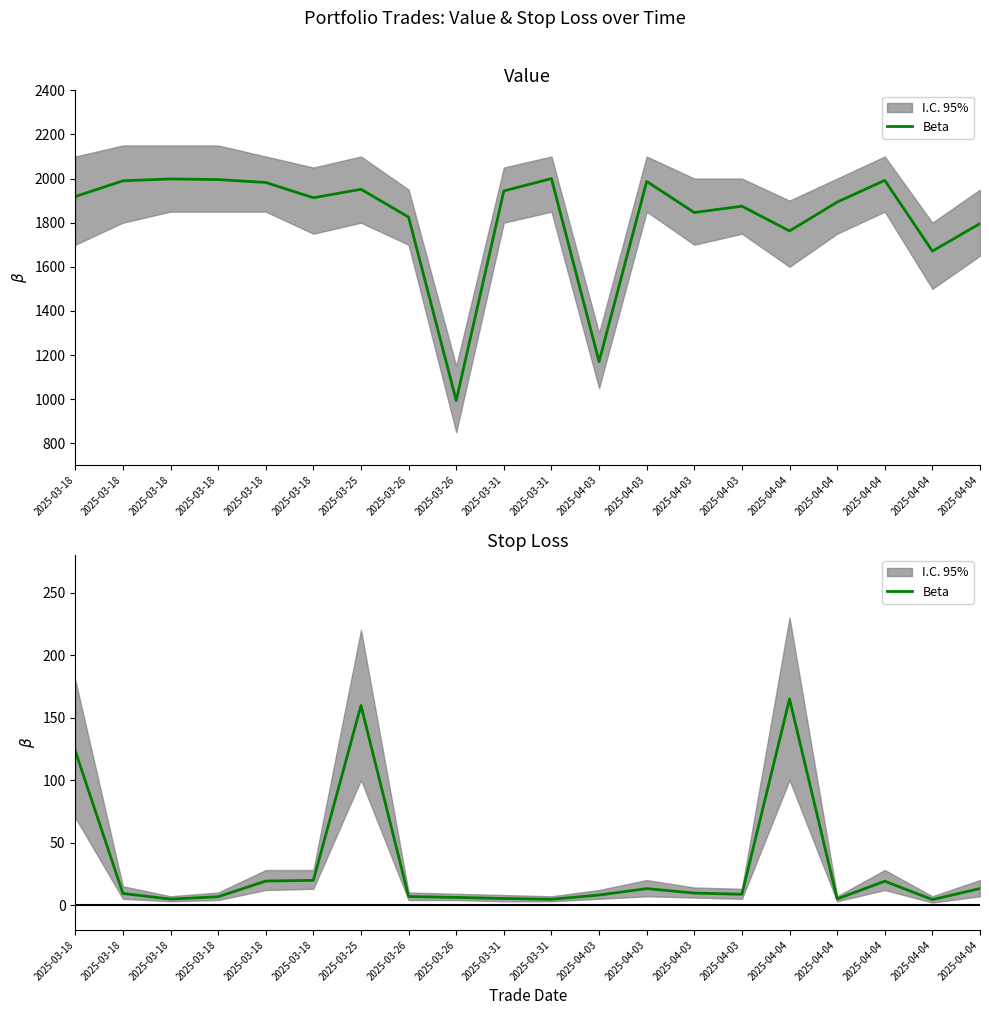

How many points are lower than both their immediate neighbors (excluding endpoints)?

5